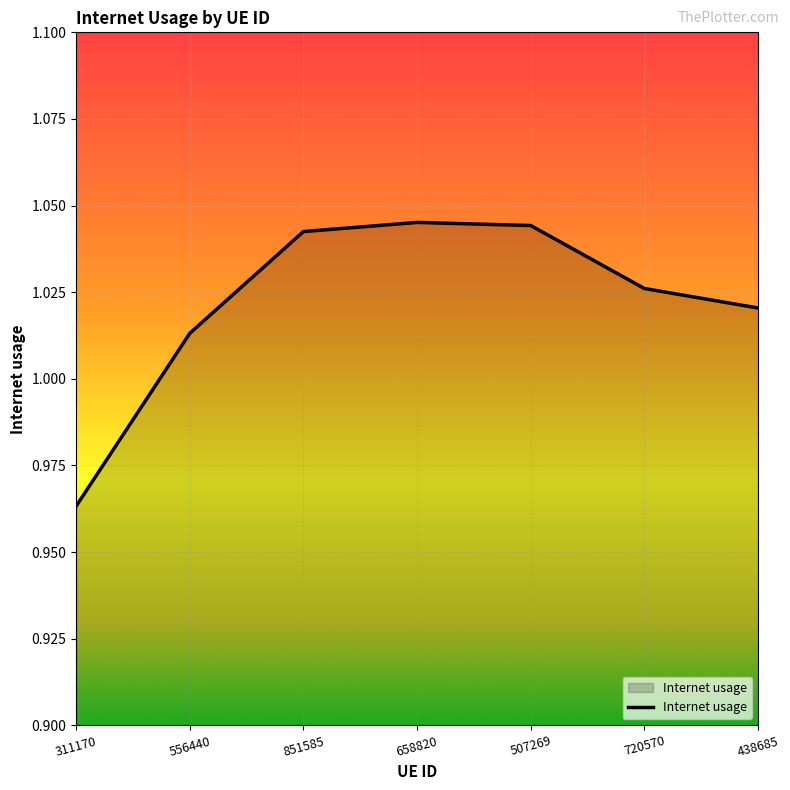

What is the difference between the maximum and minimum values?

0.1